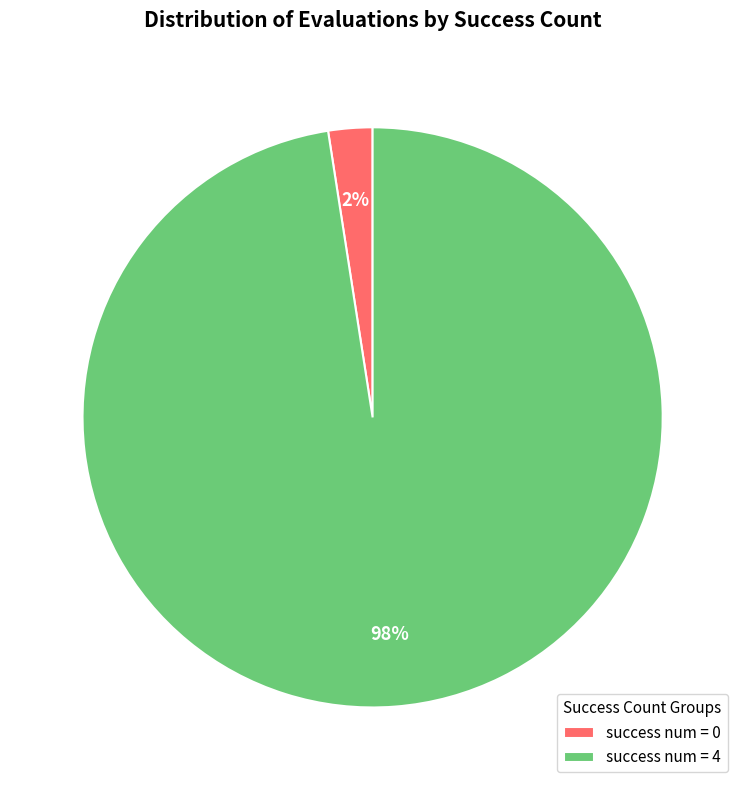

Is it true that success num = 0 is 2% of the pie?

True